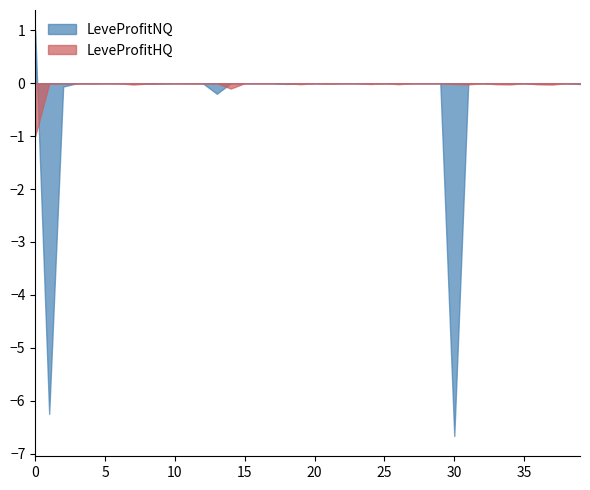

What is the smallest value displayed?

-6.7